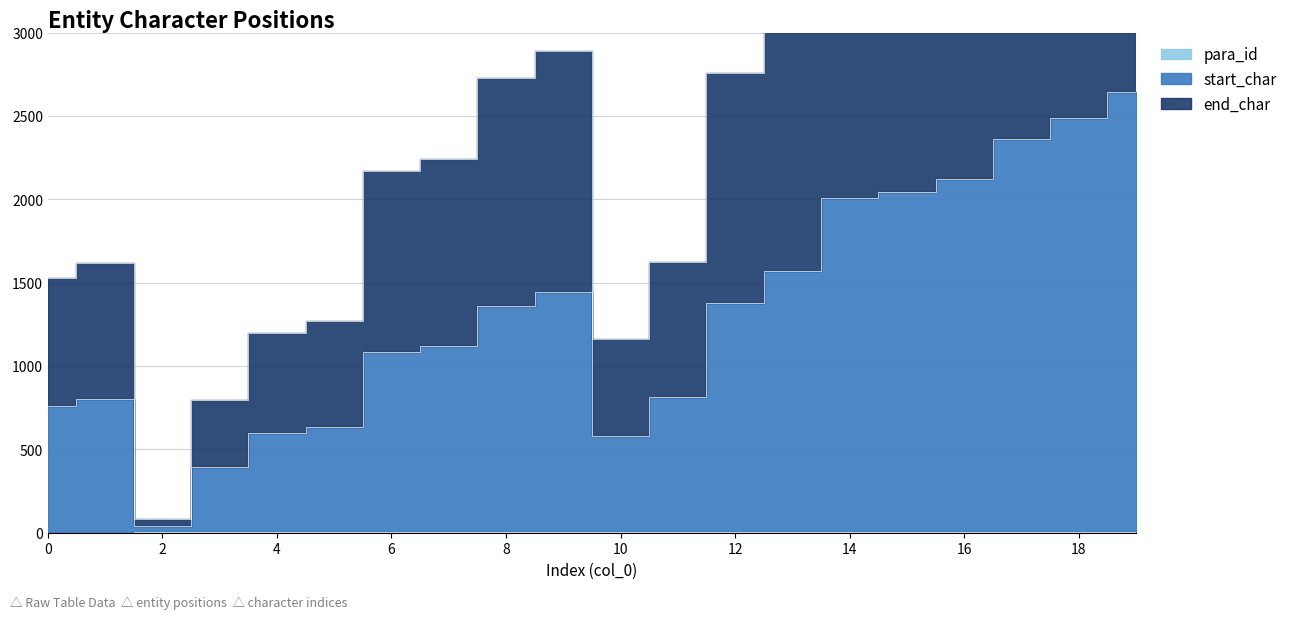

What is the maximum value shown in the chart?

5284